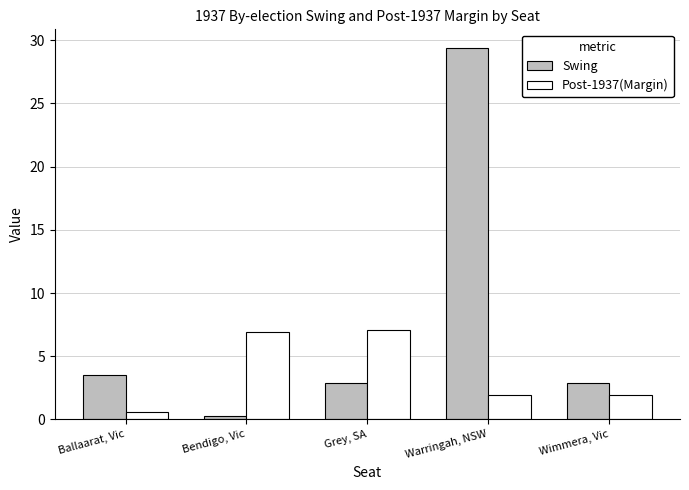

Which series has the largest range (max minus min)?

Swing